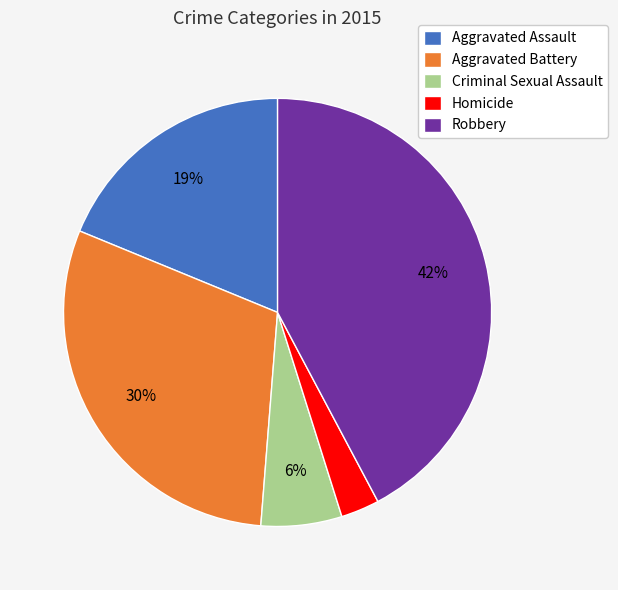

What is the ratio of the value at Homicide to the value at Criminal Sexual Assault?

0.5